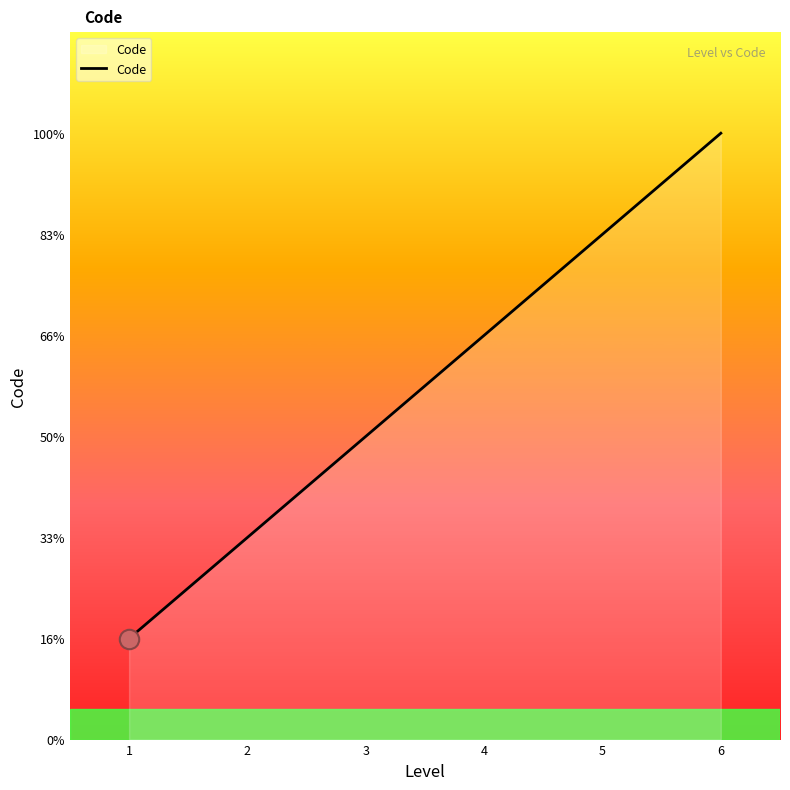

Count the values in the range 2 to 5.

4